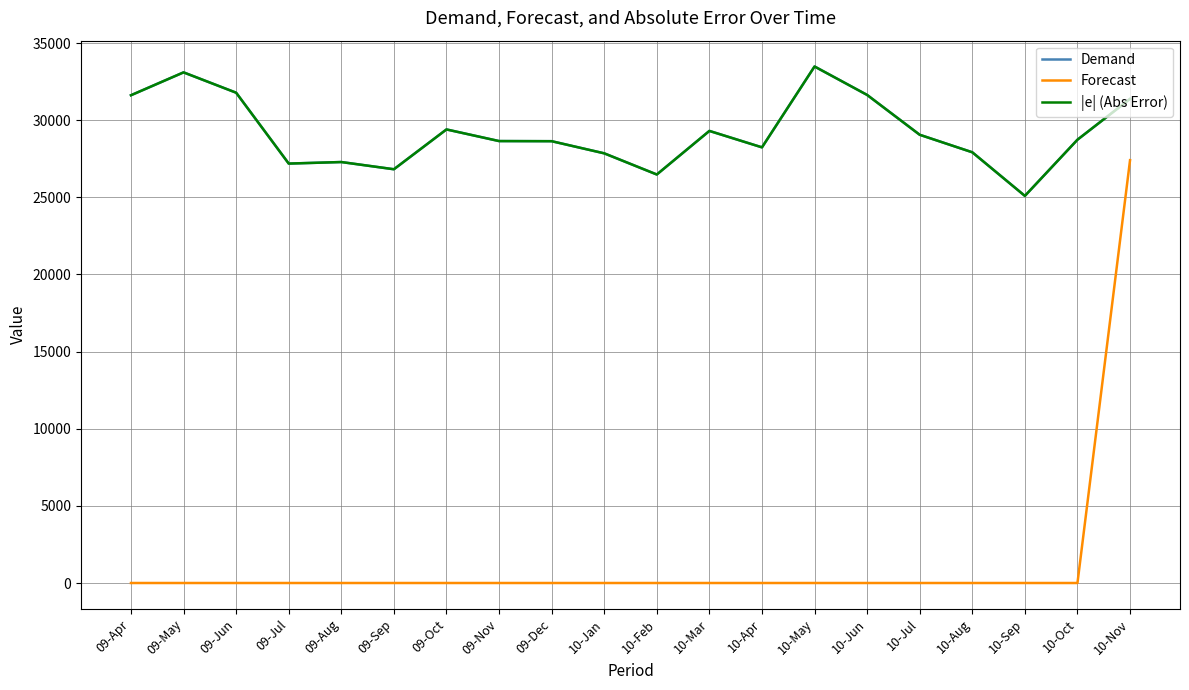

At how many categories does at least one series exceed 12843?

20